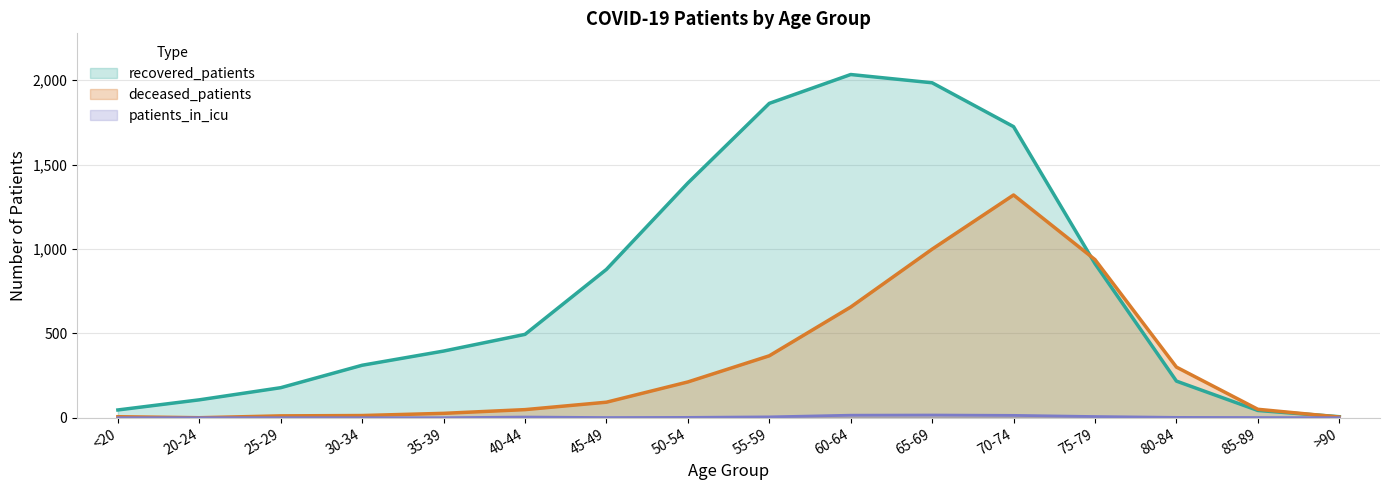

Which series changed the most between 75-79 and >90?

deceased_patients